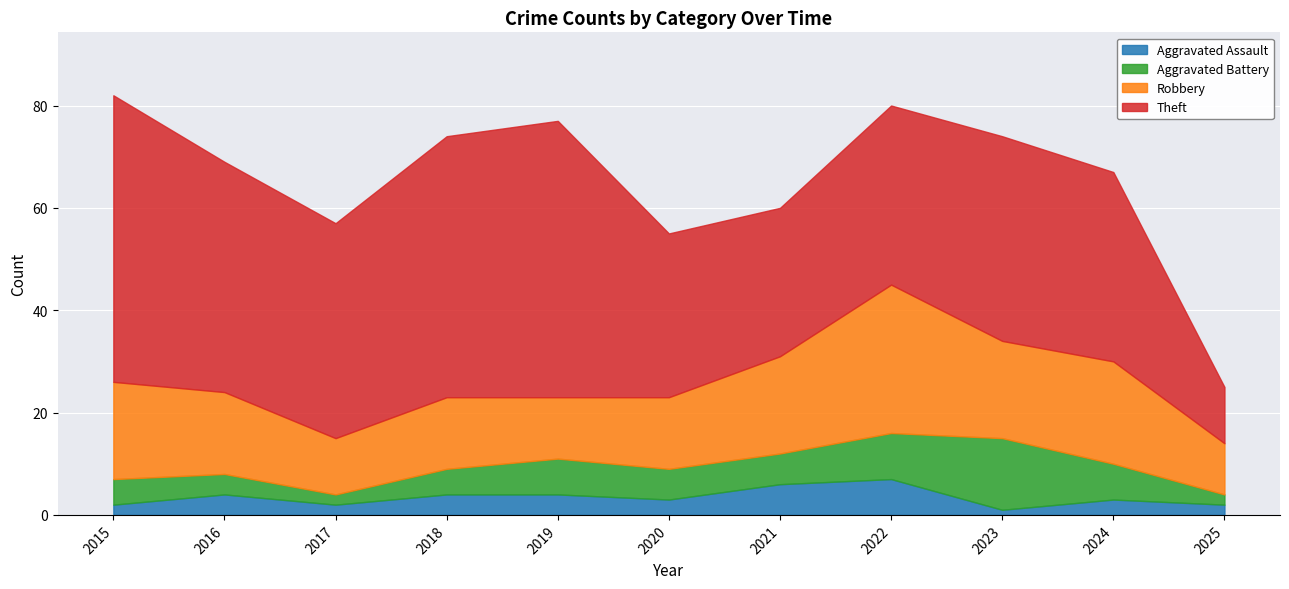

At which label does Theft first exceed 40?

2015